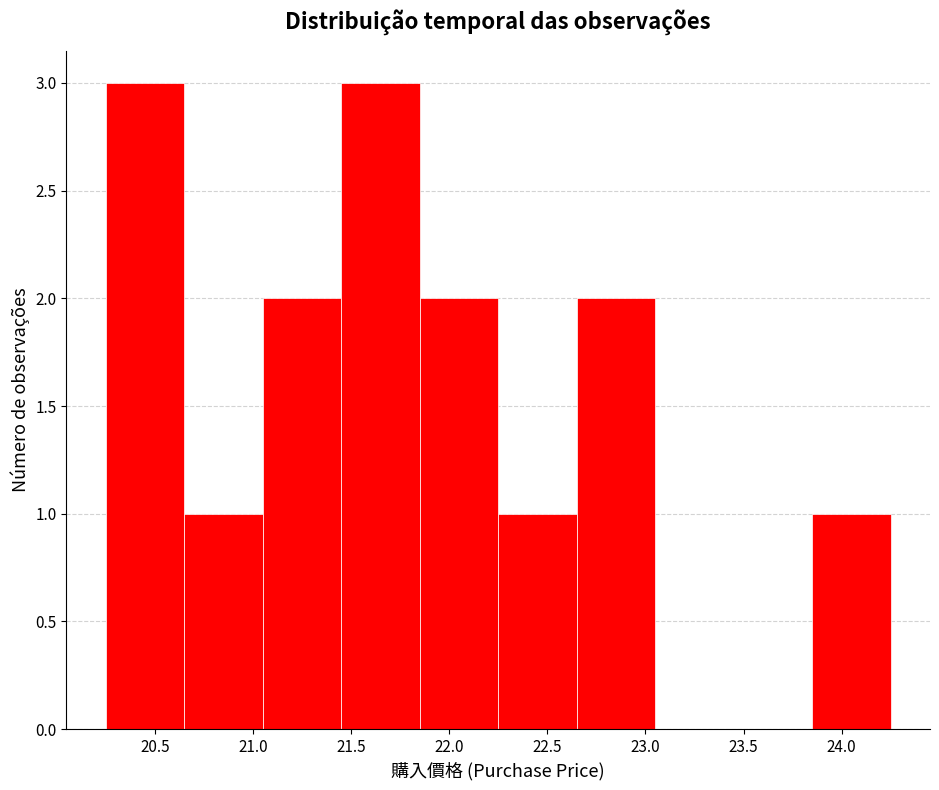

Reading left to right, transcribe this chart: for each bar, give the range it covers on the x-axis and its height. The values are not printed on the chart, so give them approximately, as read against the axis.

20.25 to 20.65: 3
20.65 to 21.05: 1
21.05 to 21.45: 2
21.45 to 21.85: 3
21.85 to 22.25: 2
22.25 to 22.65: 1
22.65 to 23.05: 2
23.05 to 23.45: 0
23.45 to 23.85: 0
23.85 to 24.25: 1